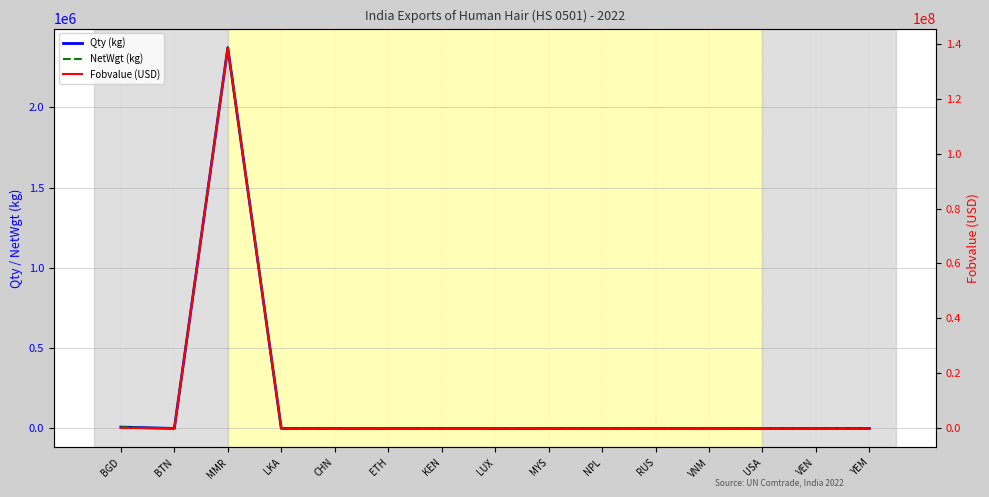

Is it true that Qty (kg) equals 232.0 at KEN?

True